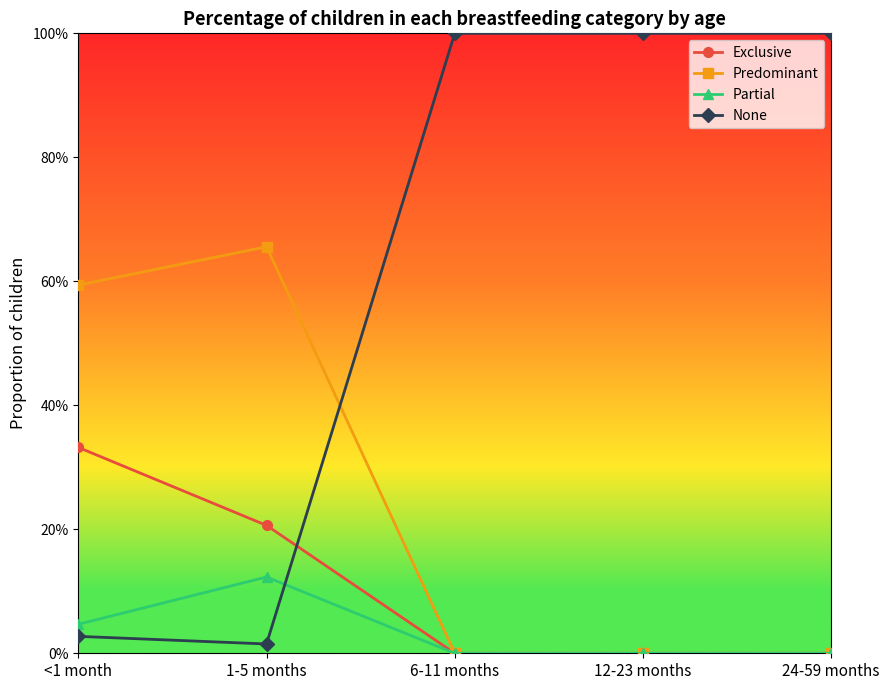

Does the chart have visible grid lines?

No